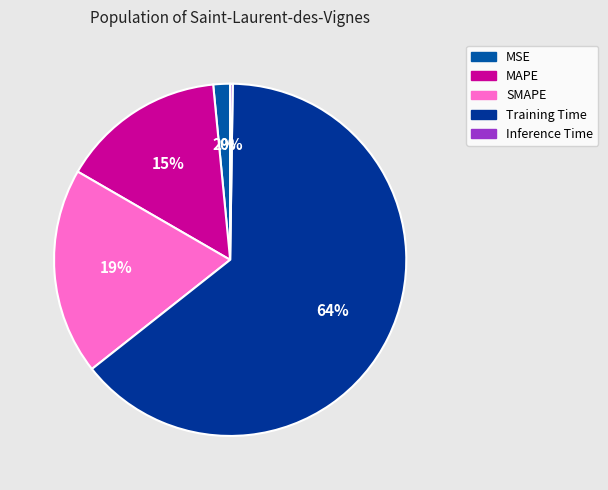

What is the smallest slice in the pie chart?

Inference Time